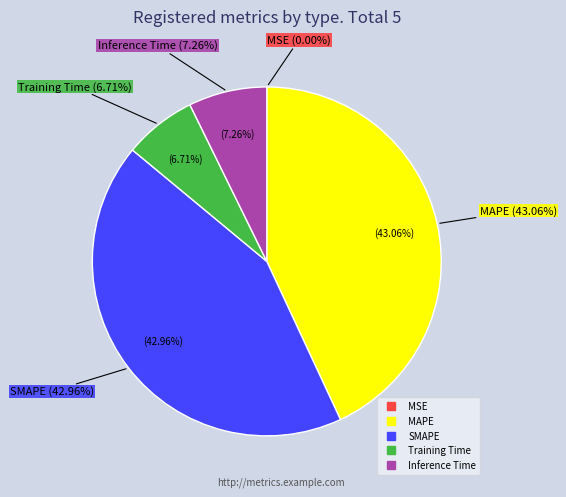

To the nearest percent, what portion does SMAPE represent?

43%